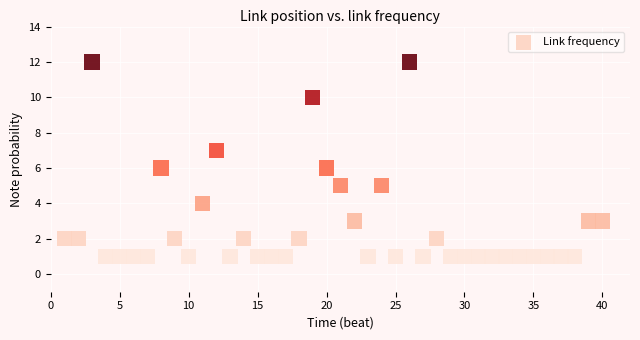

What is the range of X values (max minus min)?

39